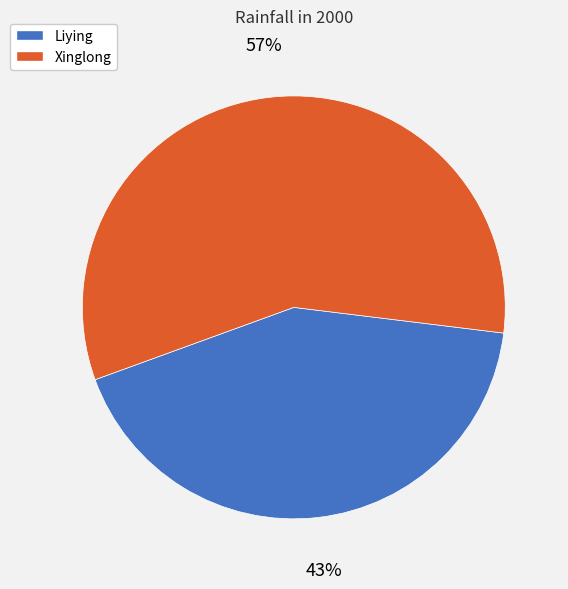

Count the number of slices in the pie.

2